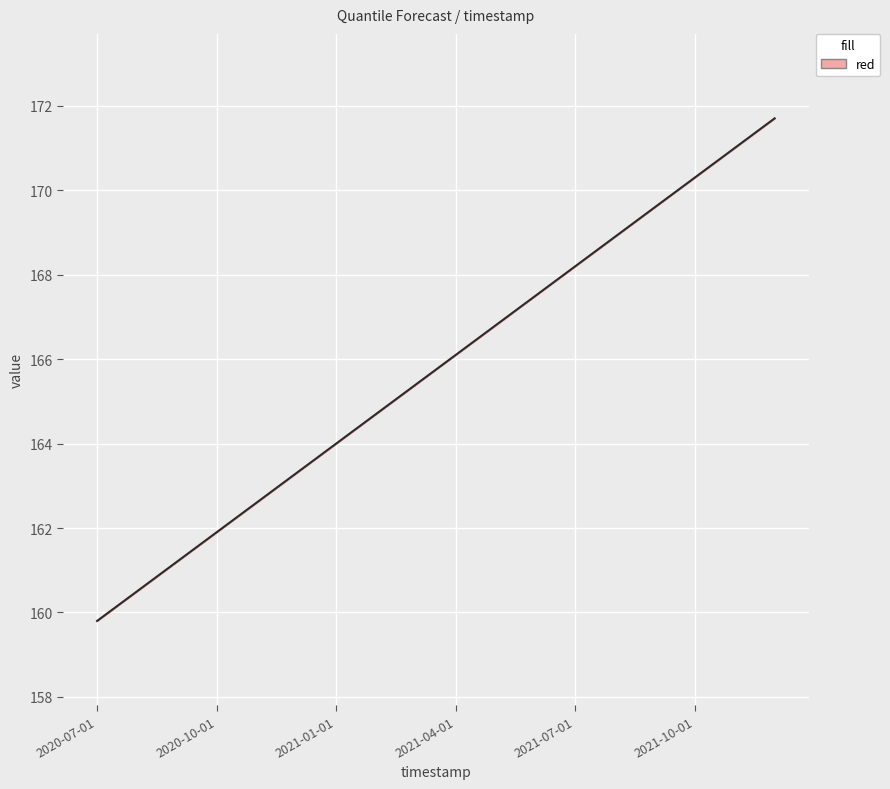

True or false: the data shows 215.3 at 2021-01-01.

False